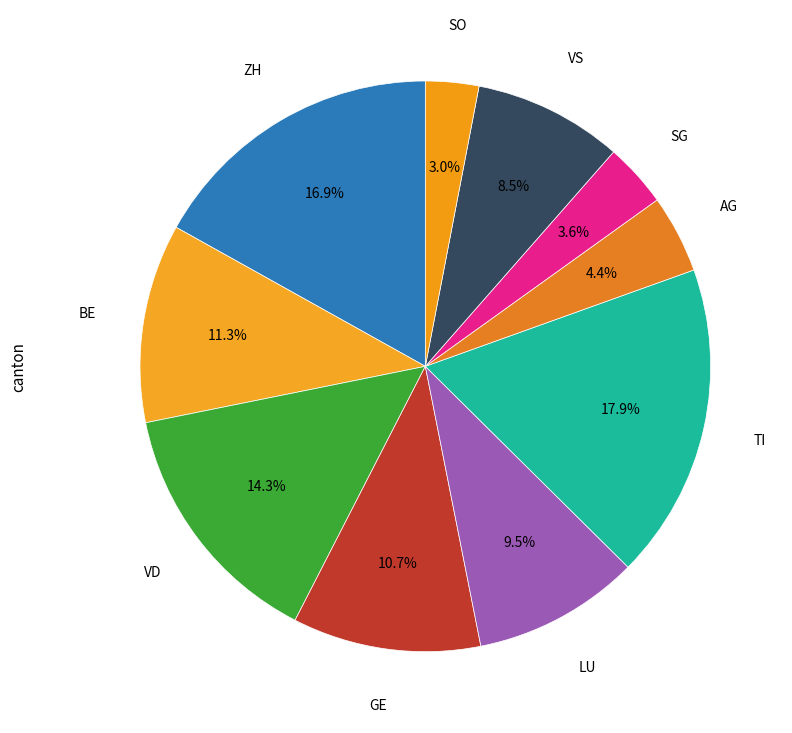

Which slice is the largest?

TI